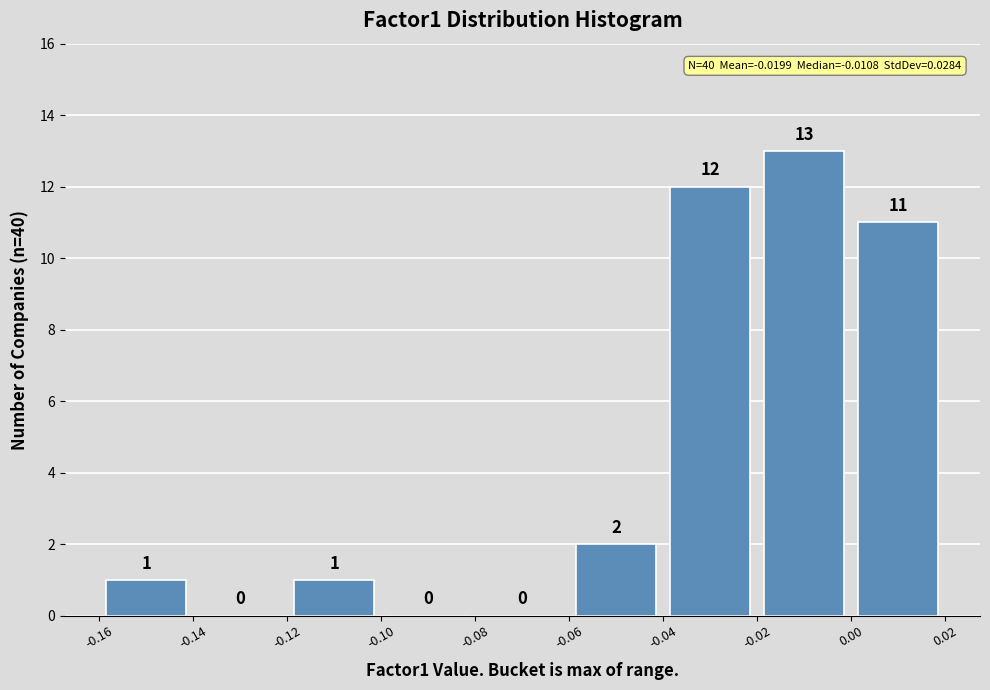

What is the height of the bar covering -0.16 to -0.14 on the x-axis?

1